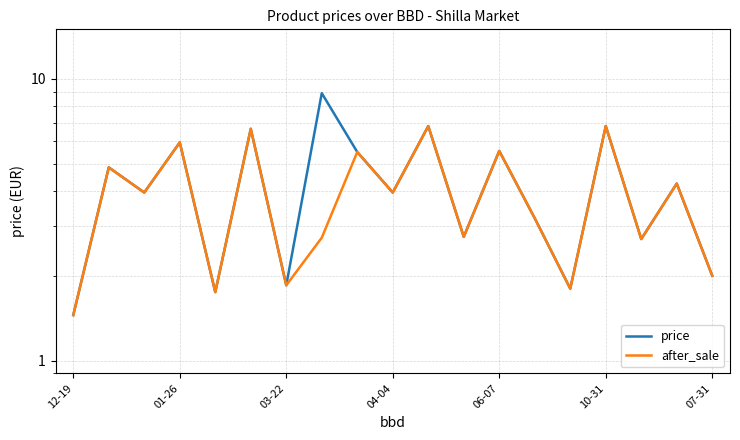

Rank the series by their maximum value, from highest to lowest.

price, after_sale